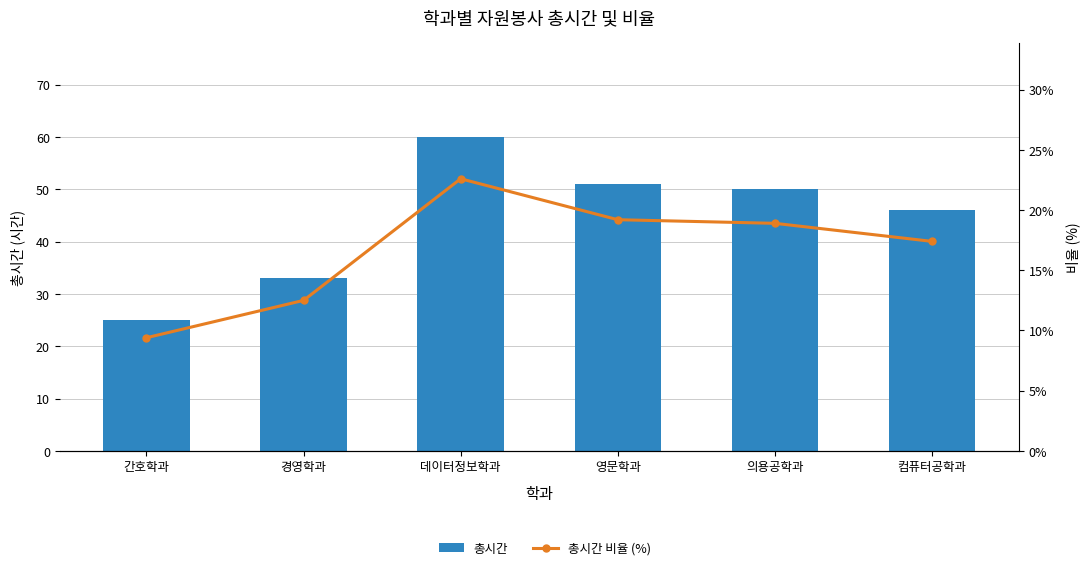

Reading left to right, extract all data points from this chart.

총시간: 25.0	33.0	60.0	51.0	50.0	46.0
총시간 비율 (%): 9.4	12.5	22.6	19.2	18.9	17.4